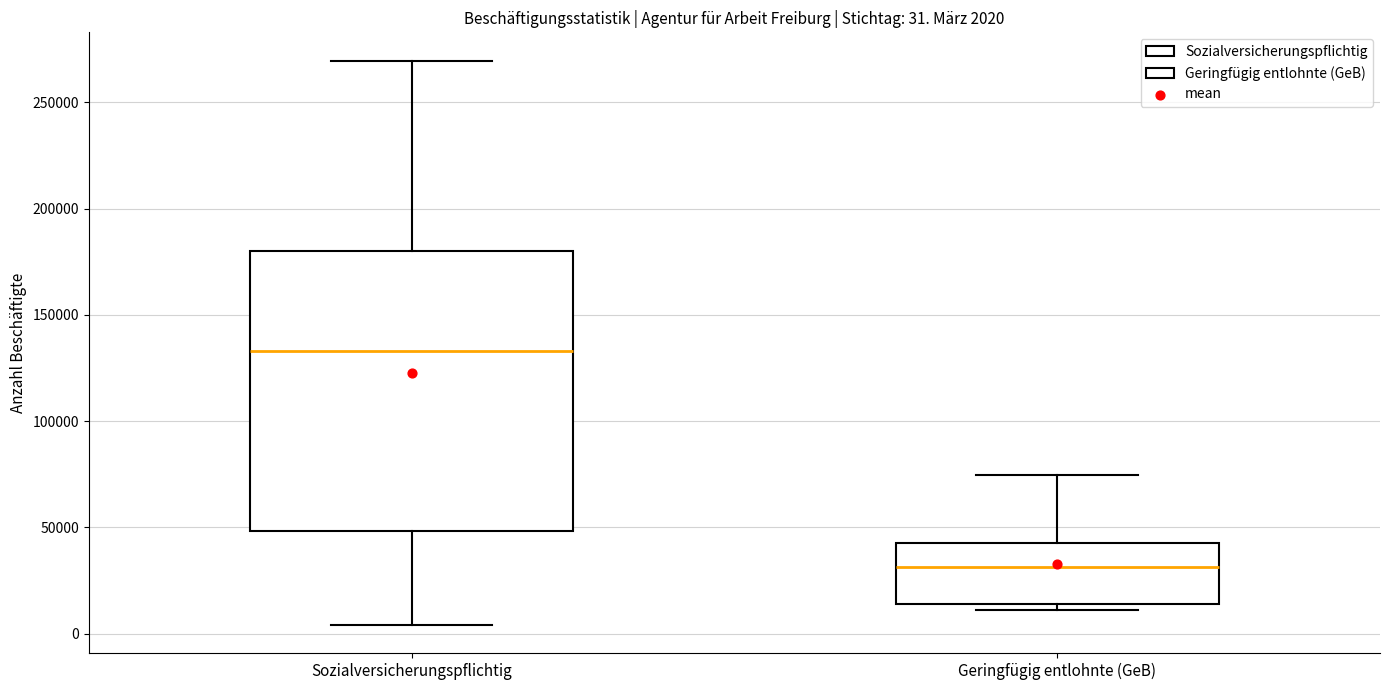

Comparing the boxes themselves (not the whiskers), which one is the tallest?

Sozialversicherungspflichtig